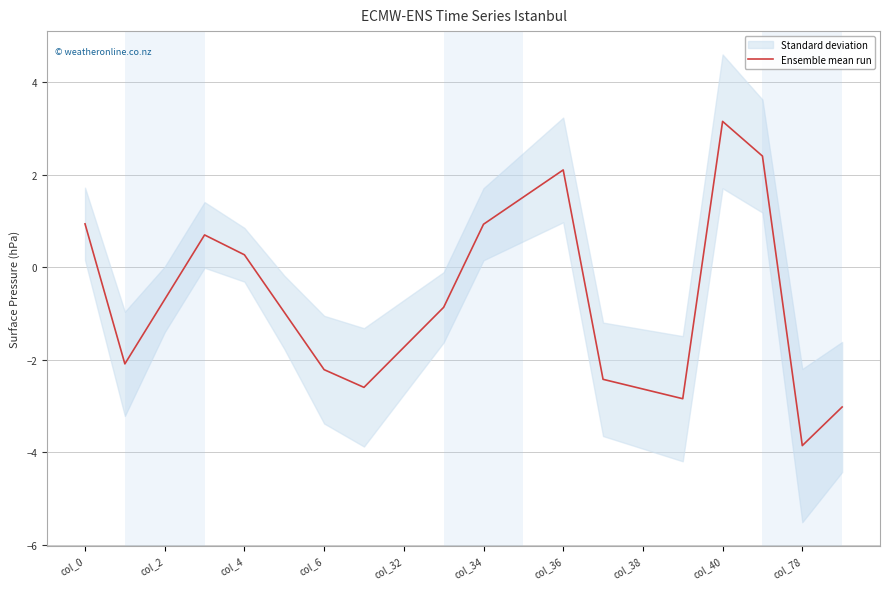

Which category has the lowest value in the Ensemble mean run series?

col_78